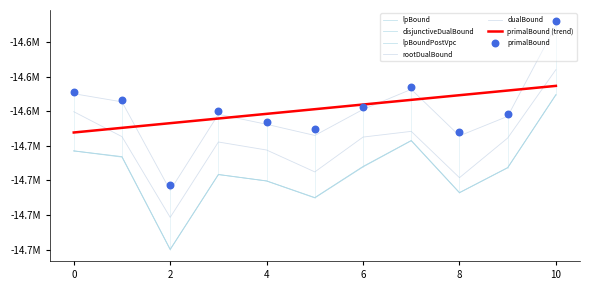

Is the value of rootDualBound at 6 greater than the value of dualBound at 9?

No